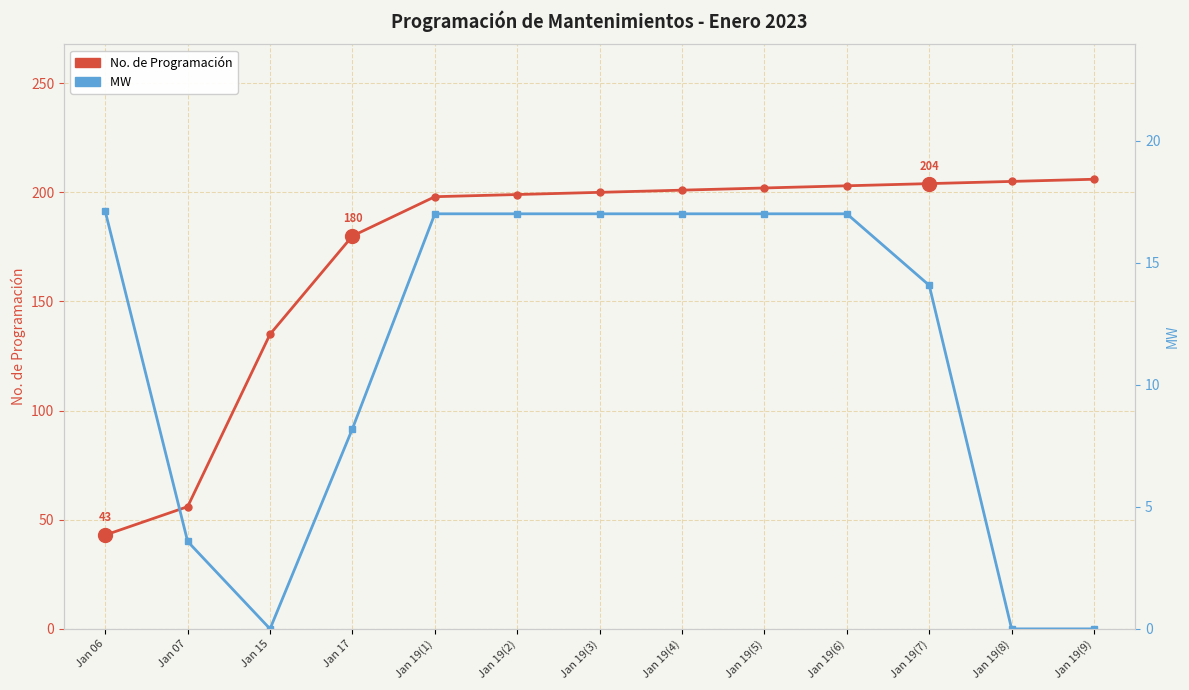

True or false: No. and MW  intersect in this chart.

False